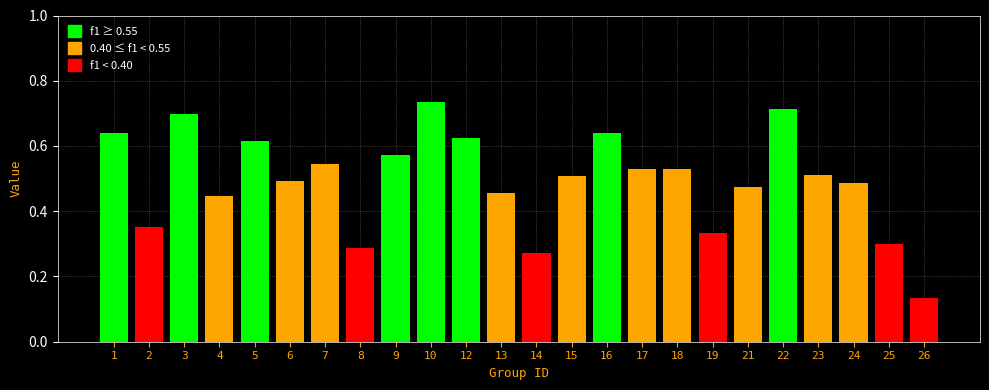

At which label is the value closest to 0?

26